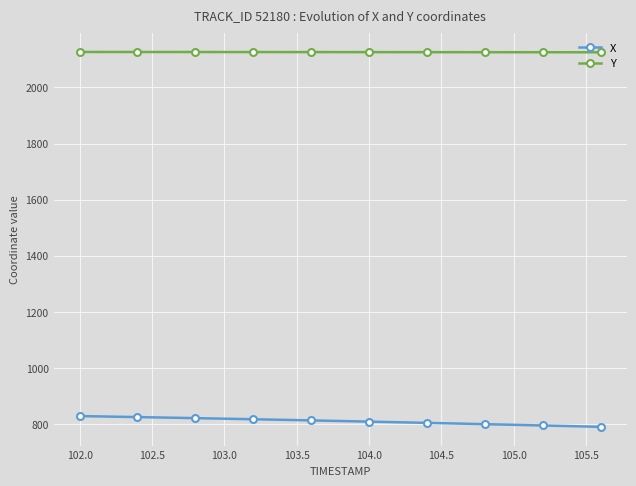

Rank the series by their average value, from lowest to highest.

X, Y